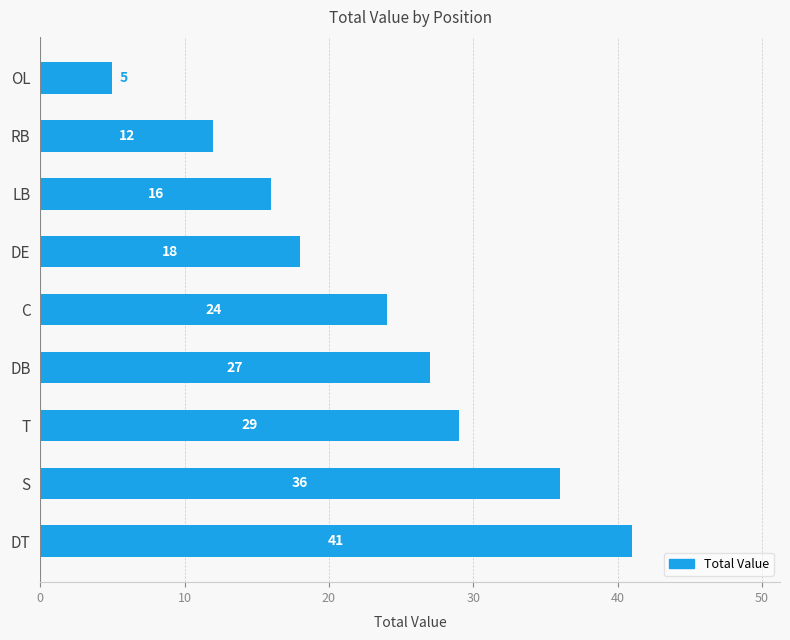

The chart shows a value of 15 at S. True or false?

False